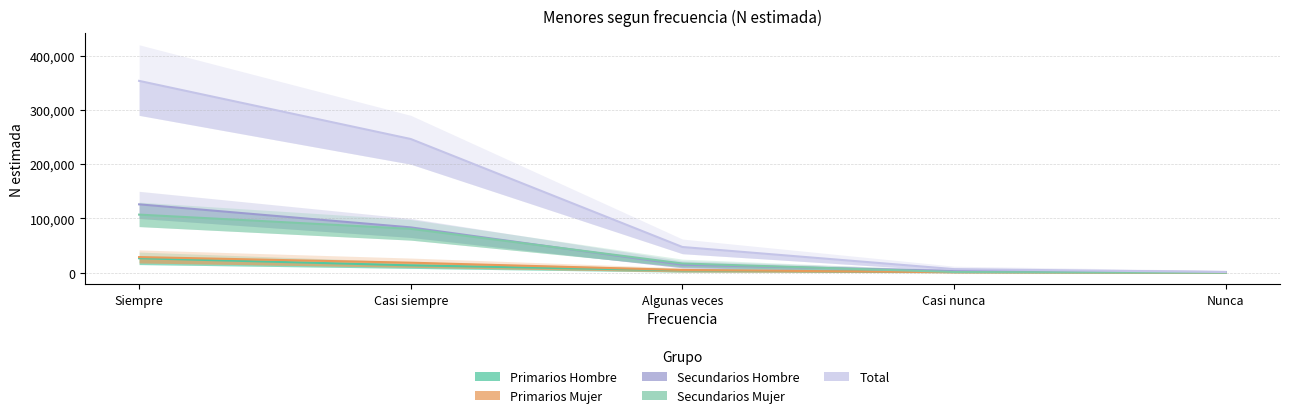

Which label corresponds to the smallest value in the chart?

Nunca